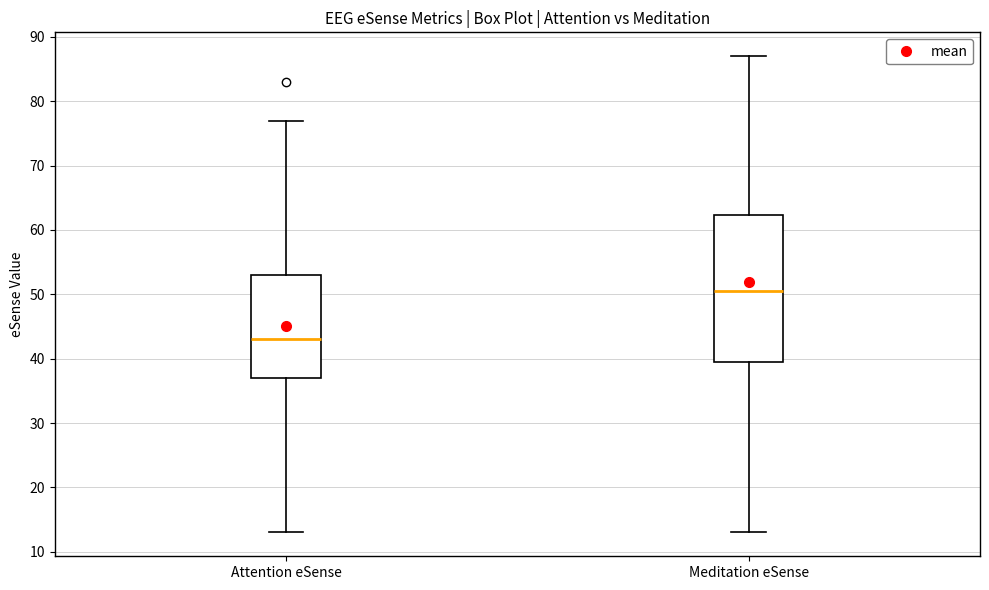

Reading left to right, transcribe this box plot: for each box, give where its median line is, the range the box spans, and where its two whiskers end, as read against the y-axis. The values are not printed on the chart, so give them approximately, as read against the axis.

Attention eSense: median 43, box 37 to 53, whiskers 13 to 77
Meditation eSense: median 51, box 40 to 62, whiskers 13 to 87